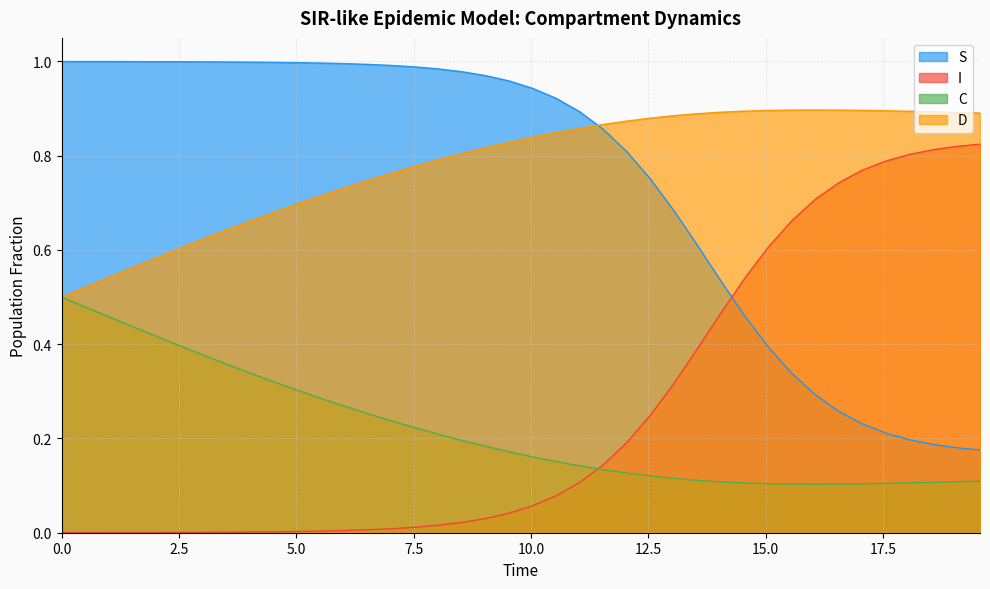

True or false: S and I cross at least once.

True